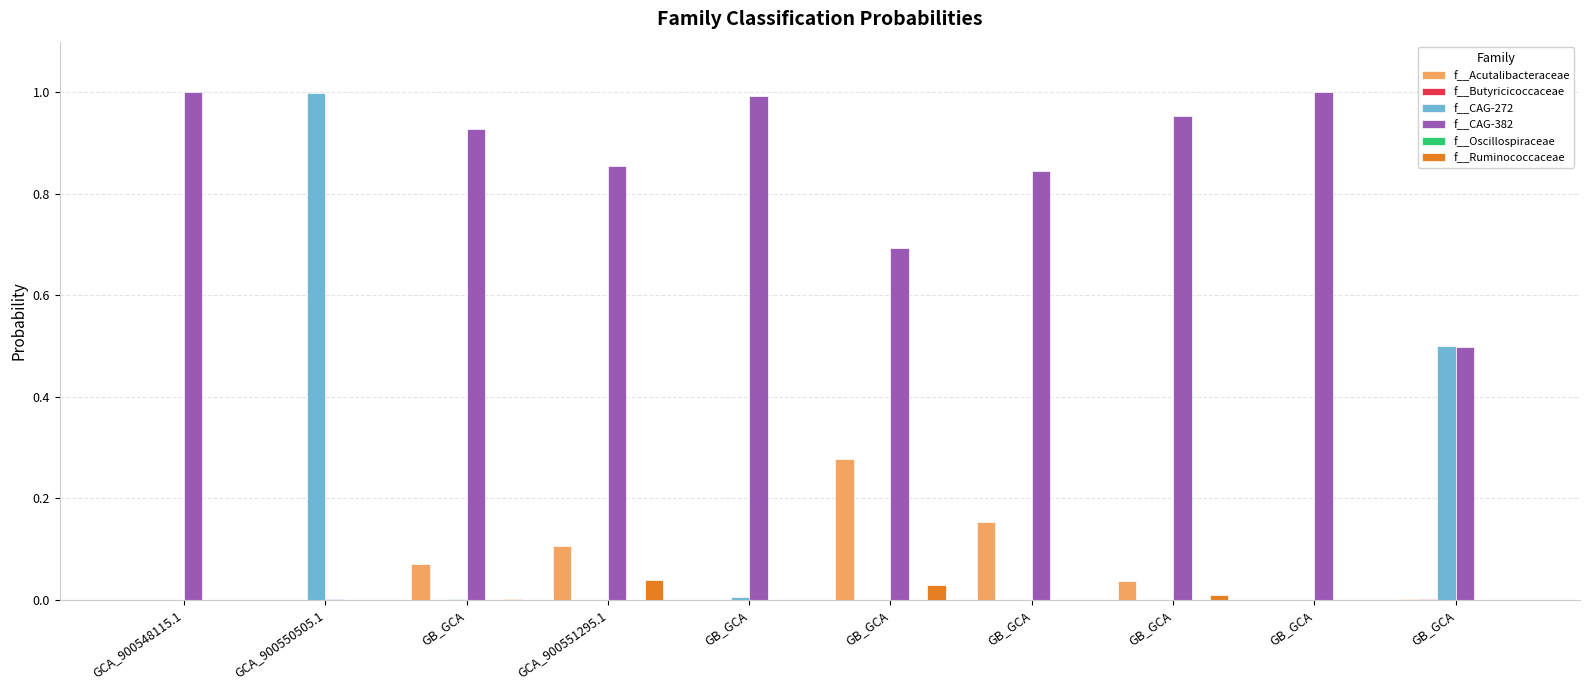

Reading right to left, transcribe all the data shown in this chart.

f__Acutalibacteraceae: 0.0	0.0	0.0	0.2	0.3	0.0	0.1	0.1	0.0	0.0
f__Butyricicoccaceae: 0.0	0.0	0.0	0.0	0.0	0.0	0.0	0.0	0.0	0.0
f__CAG-272: 0.5	0.0	0.0	0.0	0.0	0.0	0.0	0.0	1.0	0.0
f__CAG-382: 0.5	1.0	1.0	0.8	0.7	1.0	0.9	0.9	0.0	1.0
f__Oscillospiraceae: 0.0	0.0	0.0	0.0	0.0	0.0	0.0	0.0	0.0	0.0
f__Ruminococcaceae: 0.0	0.0	0.0	0.0	0.0	0.0	0.0	0.0	0.0	0.0